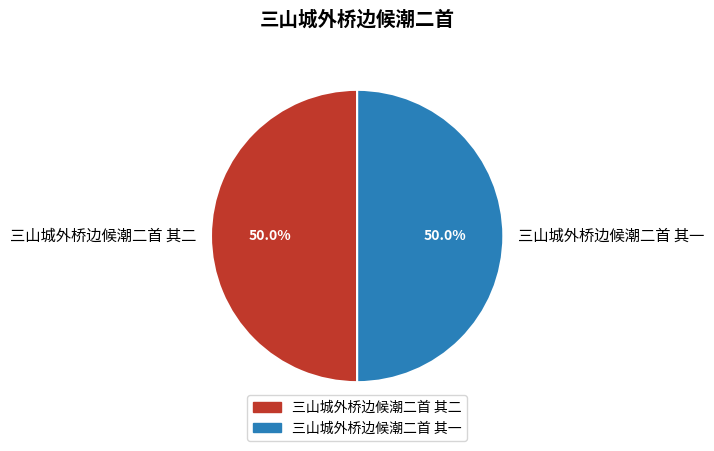

Count the number of slices in the pie.

2